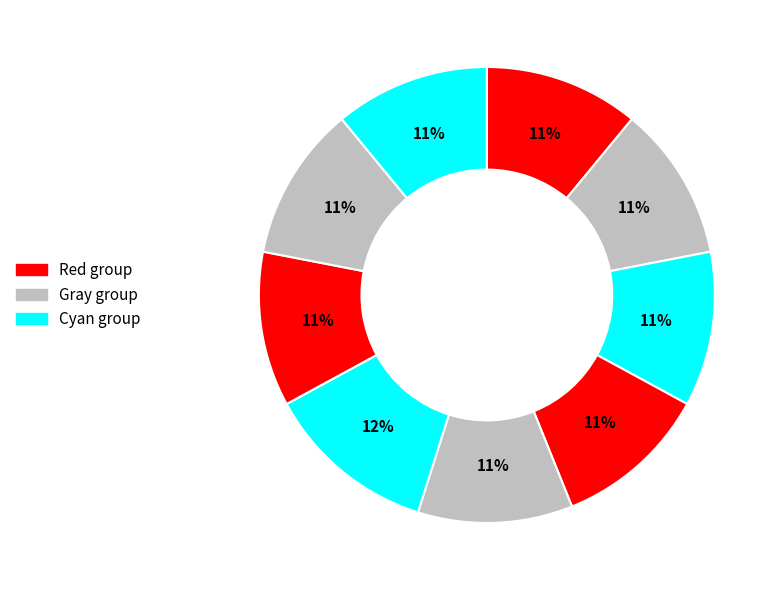

Count the number of slices in the pie.

9